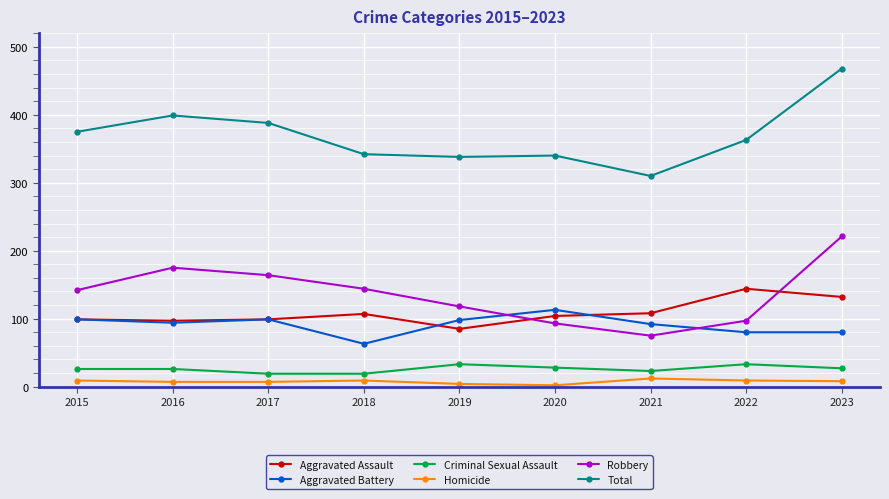

What is the greatest value displayed?

468